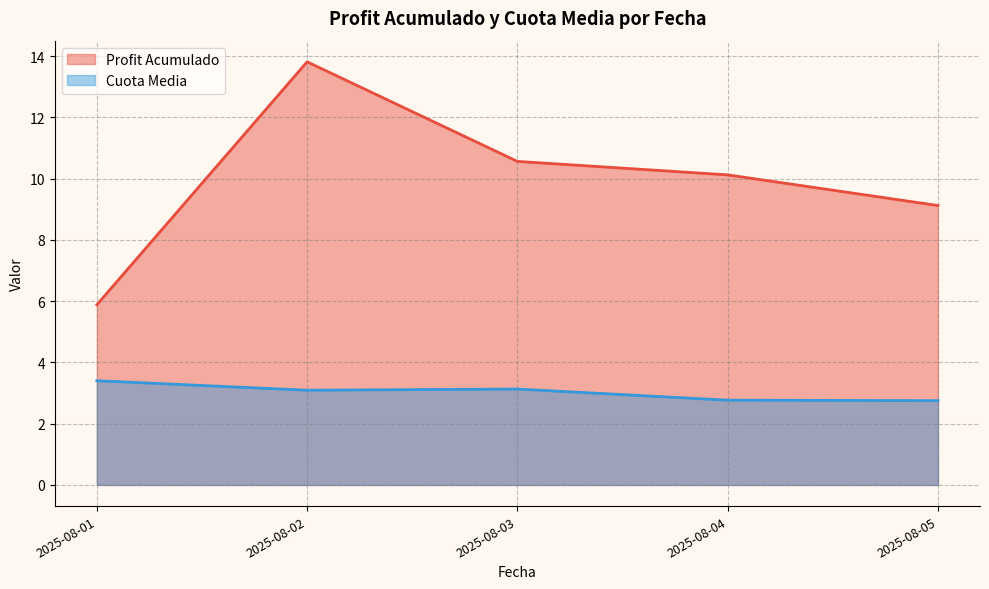

Rank the series at 2025-08-04 from highest to lowest value.

Profit Acumulado, Cuota Media